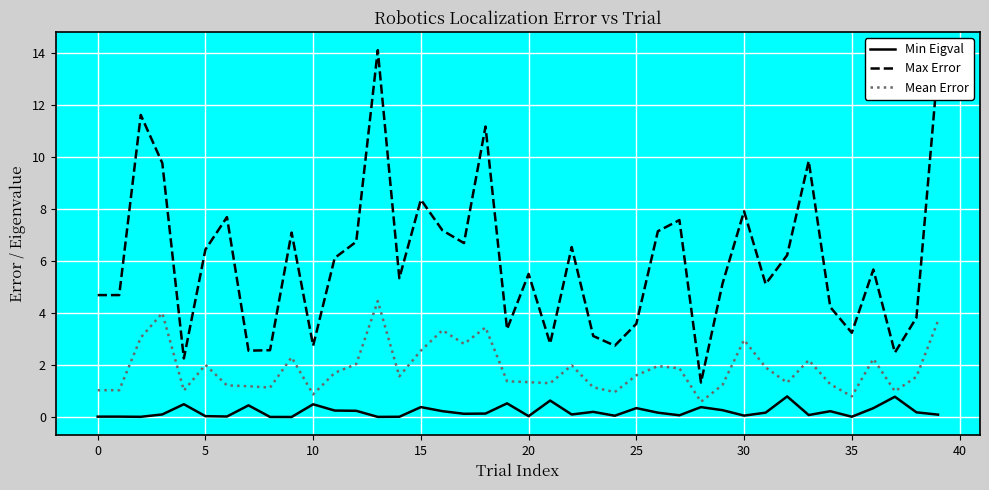

What are all the series names shown in the legend?

Min Eigval, Max Error, Mean Error